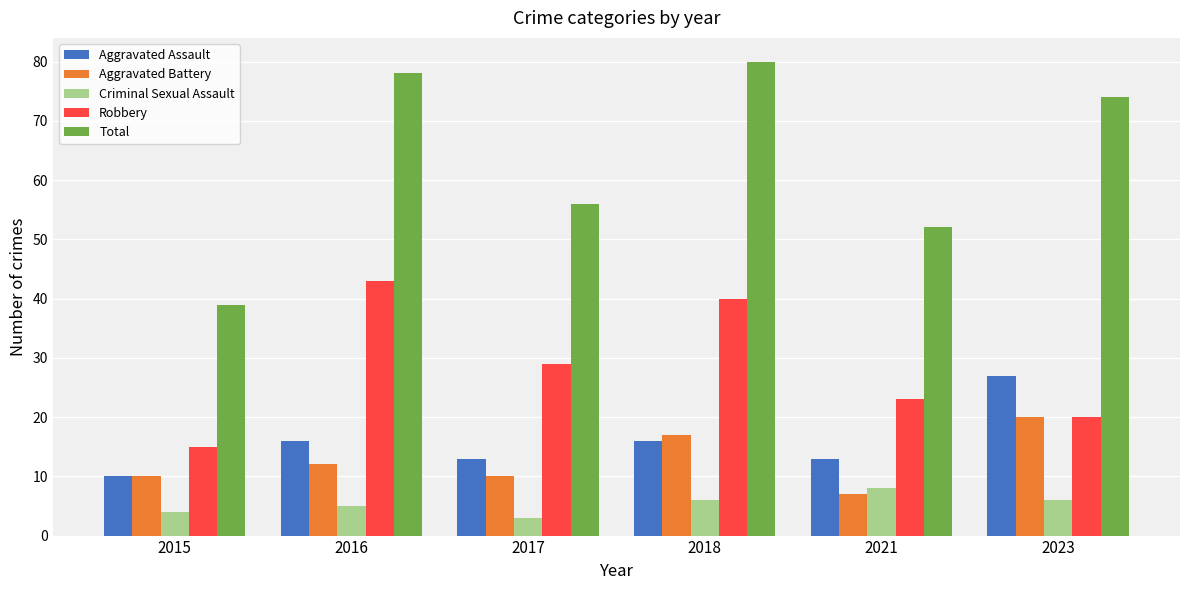

What is the difference between the maximum and minimum values in the Robbery series?

28